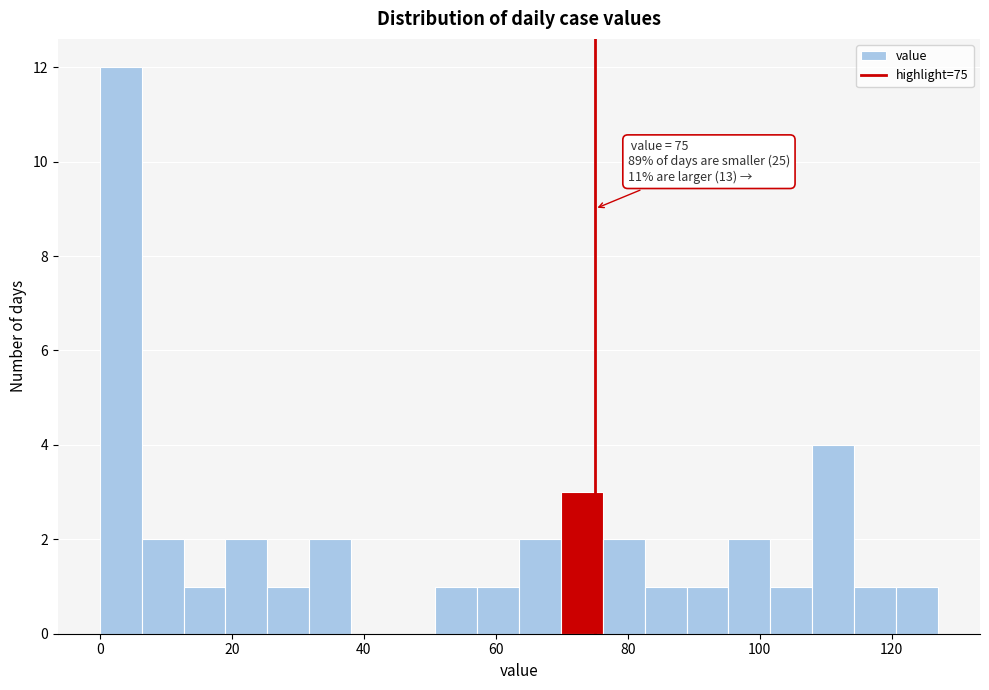

Around what value on the x-axis is the tallest bar? Give the approximate position of its centre, as read against the axis.

4